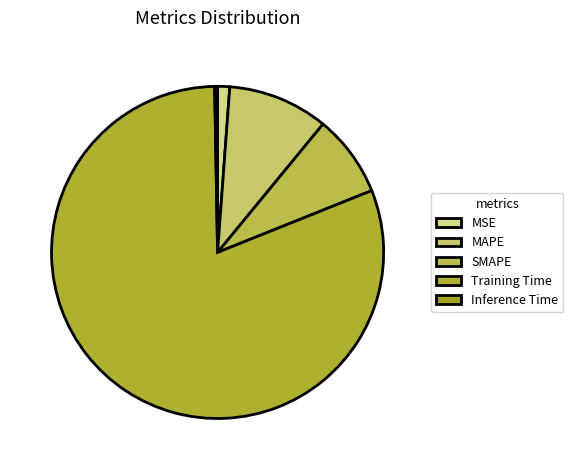

True or false: MSE accounts for 11% of the total.

False